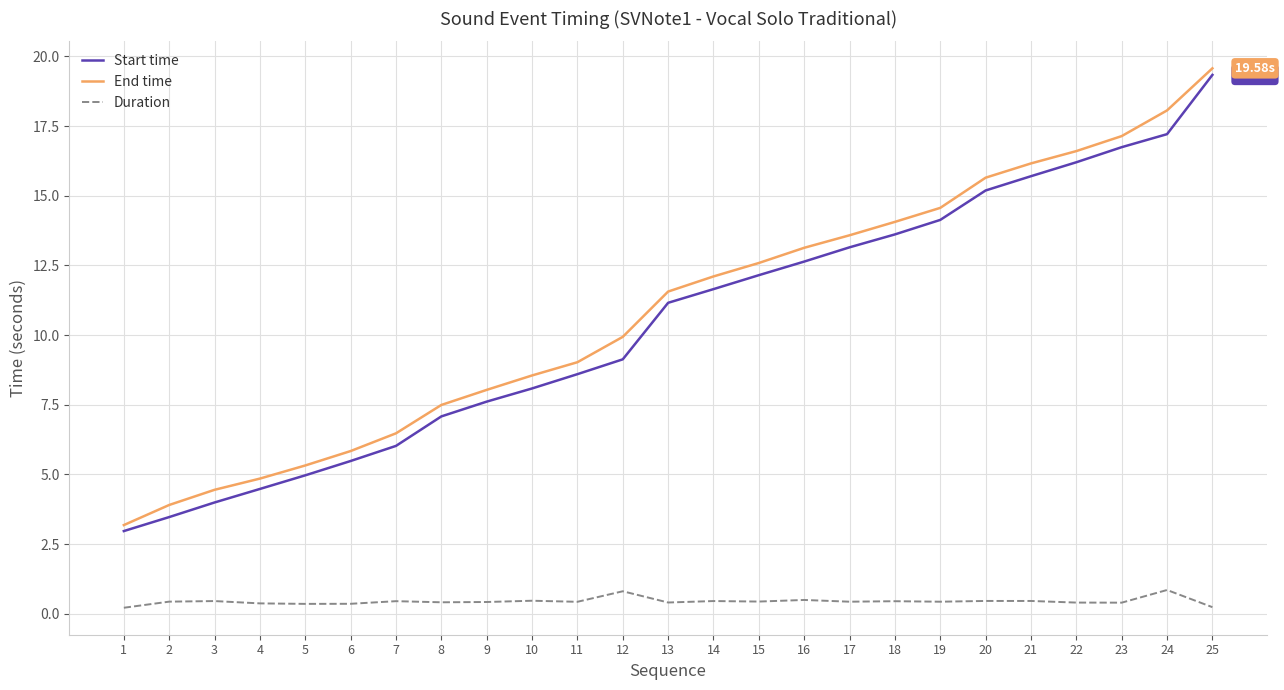

At which category is the sum across all series the highest?

25